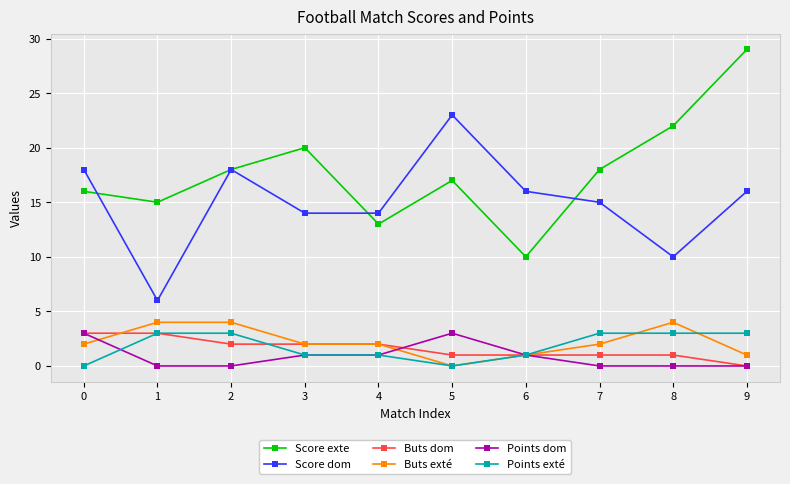

Is it true that Points exté equals 3 at 7?

True